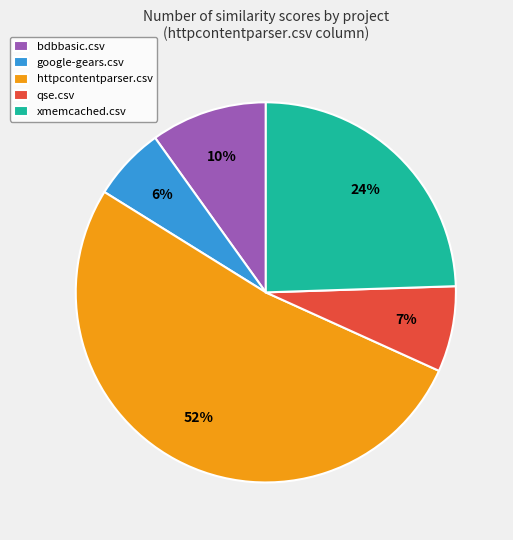

Is there a majority slice in this chart?

Yes